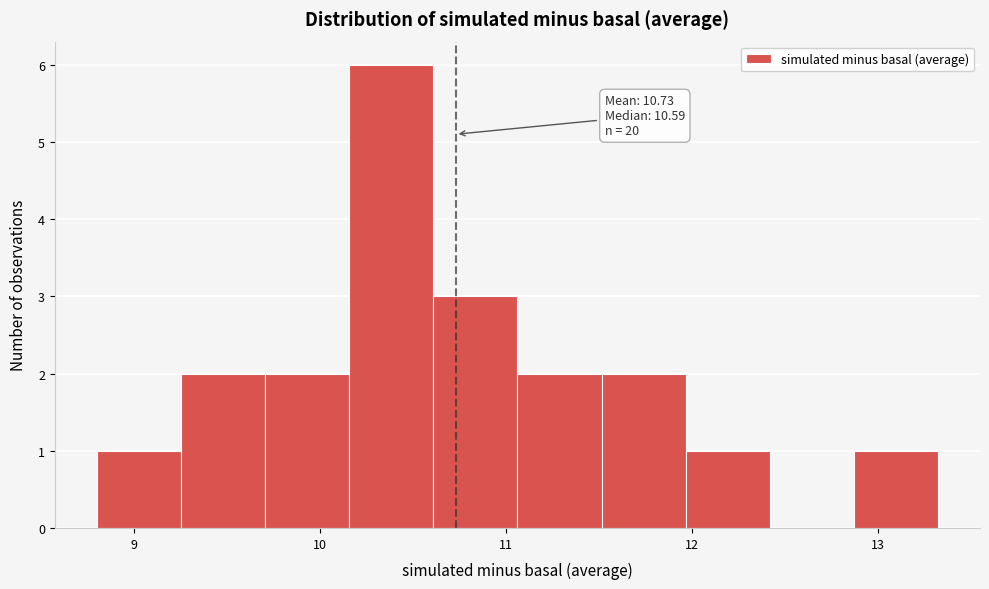

Over which range of the x-axis is the bar tallest?

10.2 to 10.6